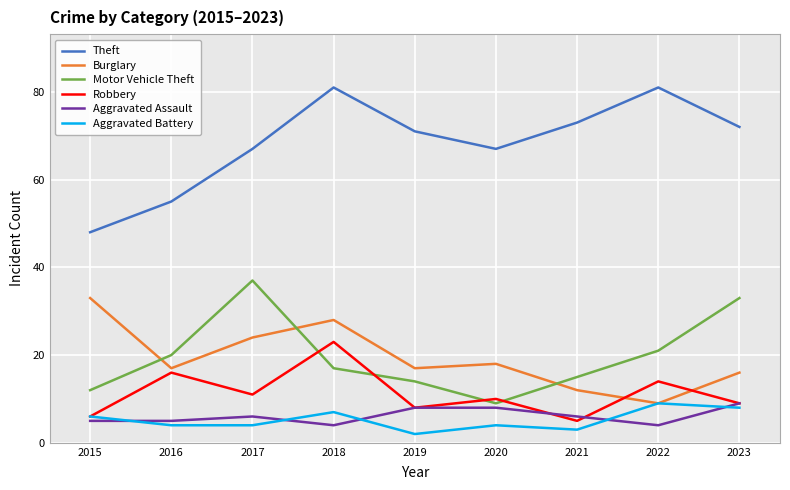

At which category is the sum across all series the highest?

2018